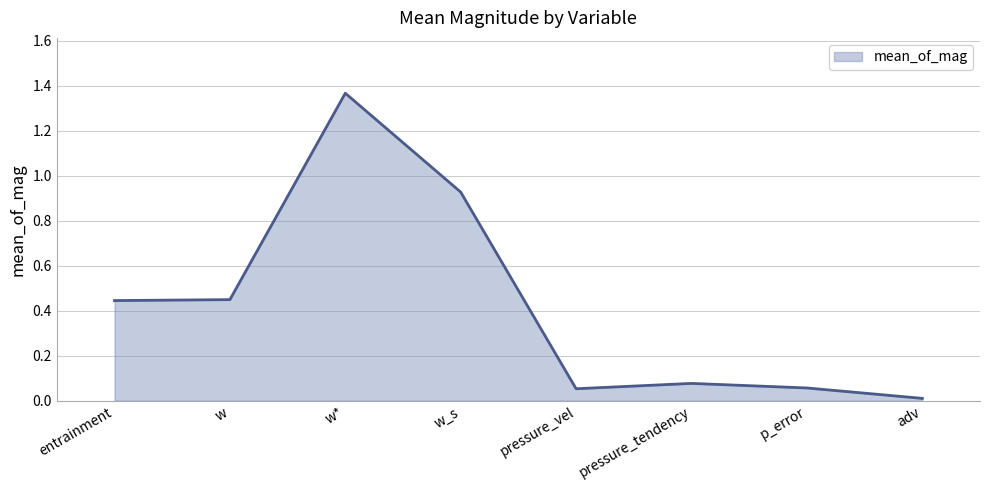

Where is the first local maximum?

w*